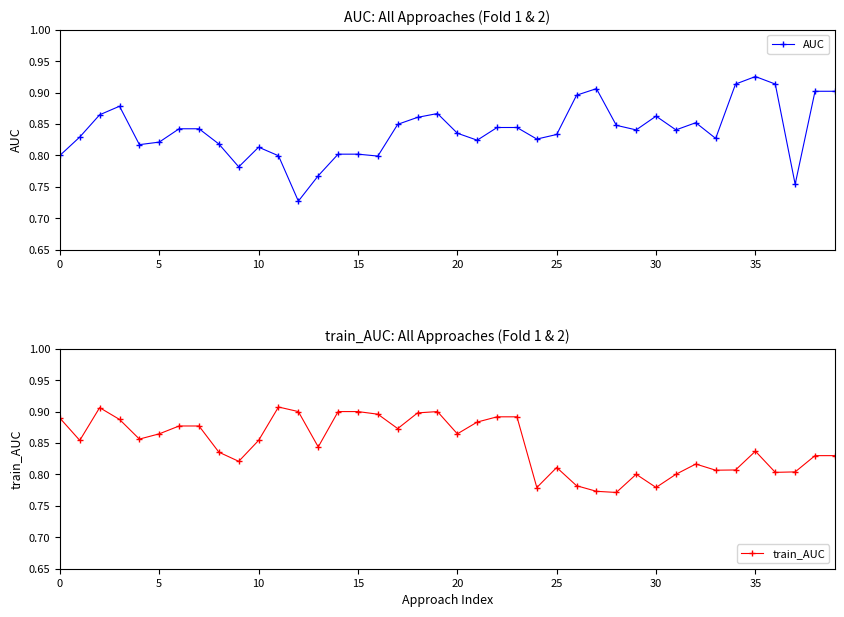

How many lines are shown in the chart?

2